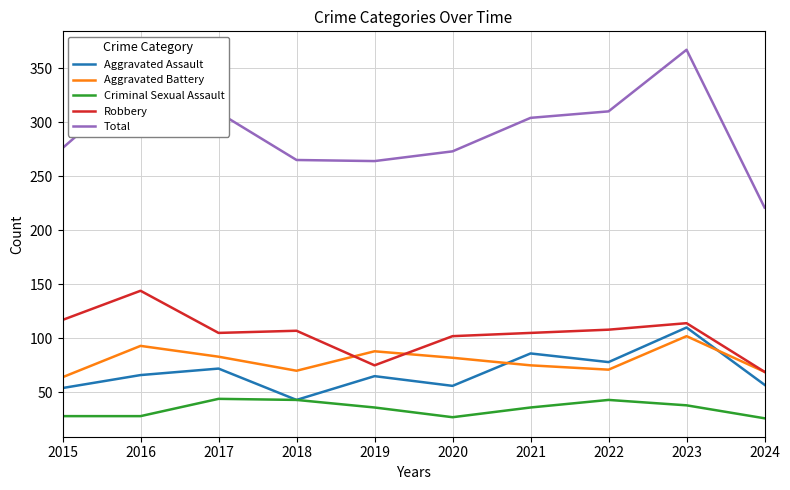

What is the maximum value shown in the chart?

367